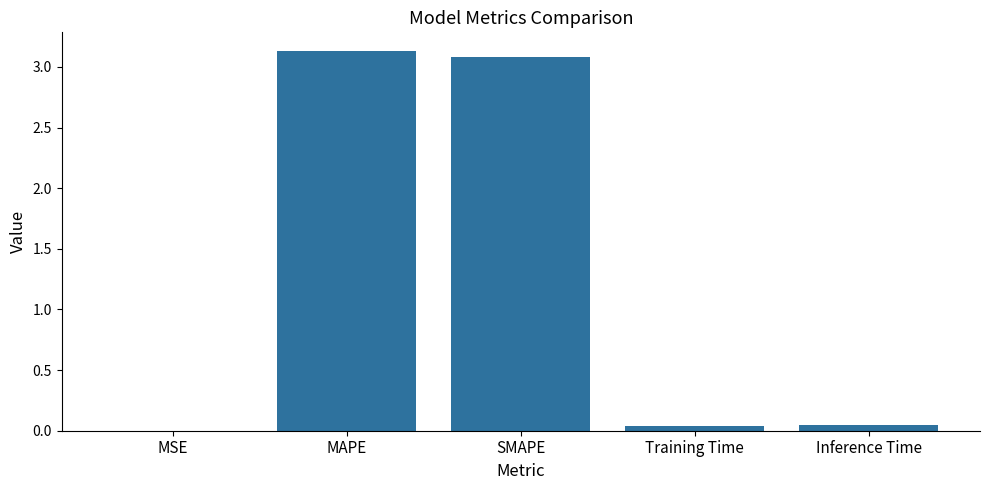

The chart shows a value of 0.0 at Training Time. True or false?

True